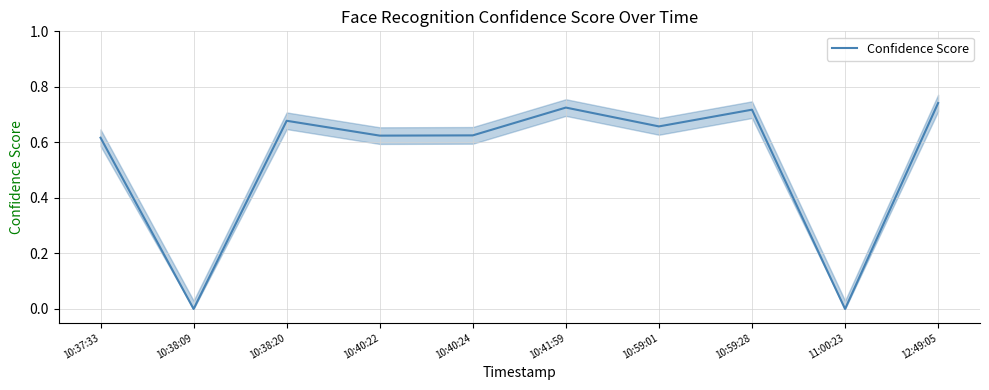

What is the difference between the values at 11:00:23 and 10:40:22?

0.6